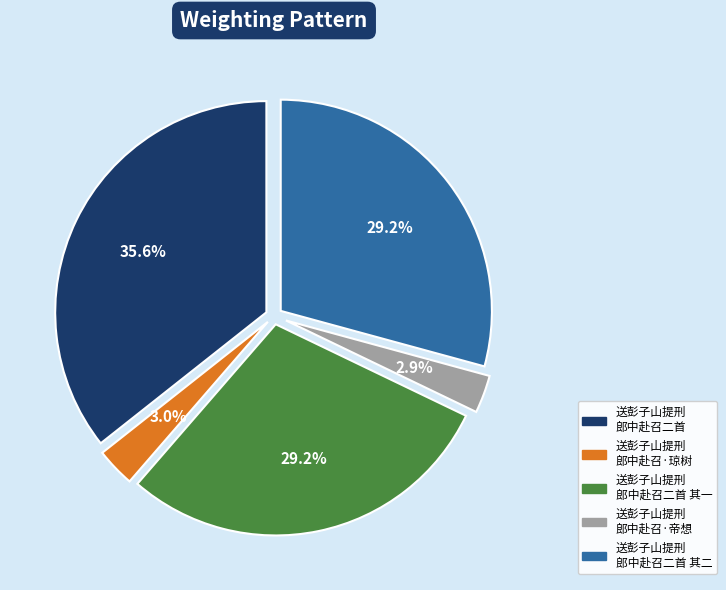

Does any single category account for the majority?

No